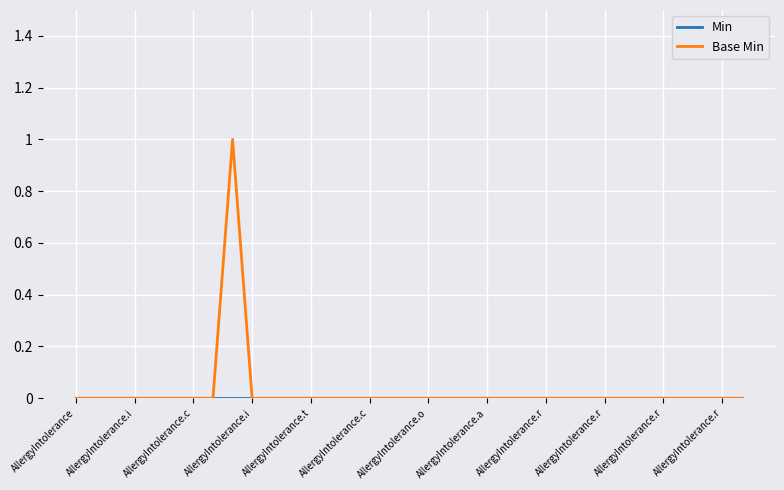

How many lines are shown in the chart?

2